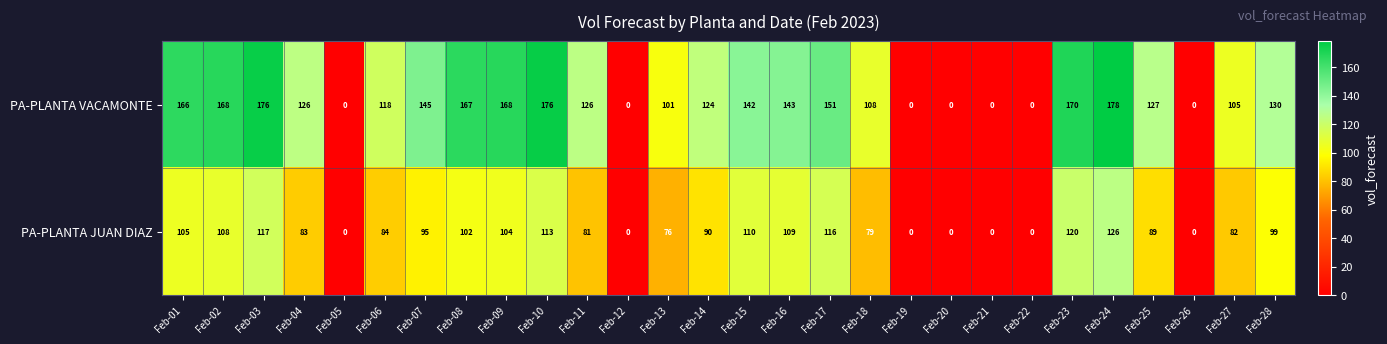

Rank the series by their maximum value, from lowest to highest.

PA-PLANTA JUAN DIAZ, PA-PLANTA VACAMONTE